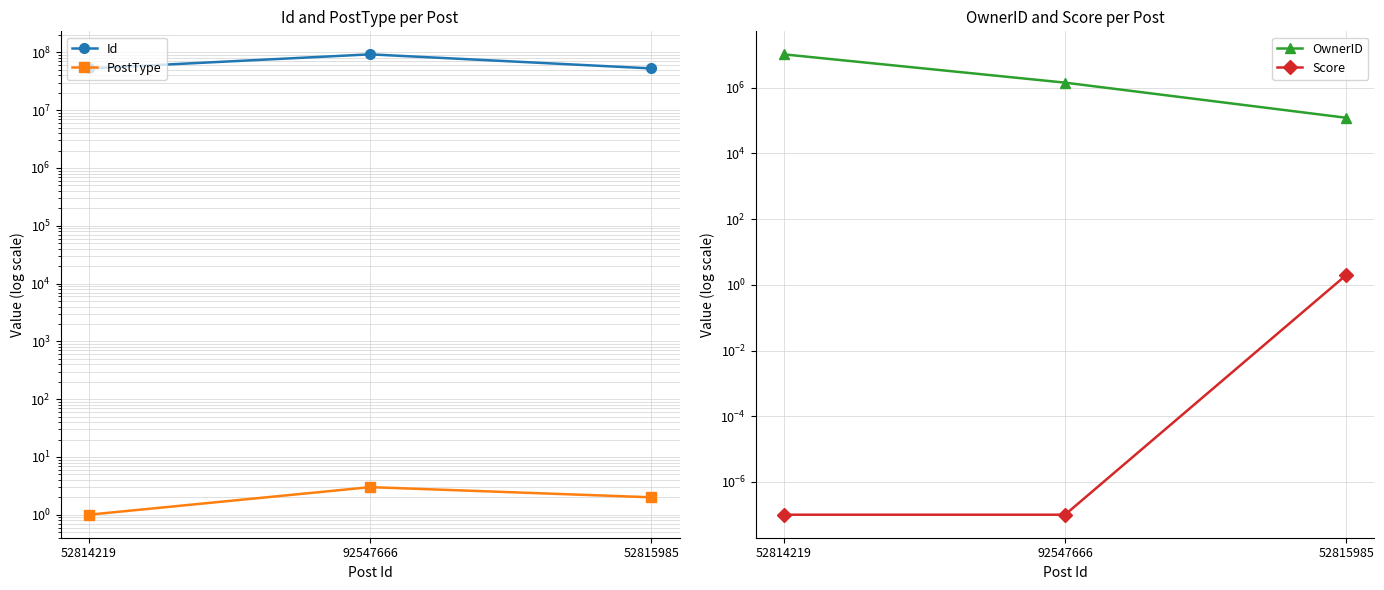

How many lines are shown in the chart?

4